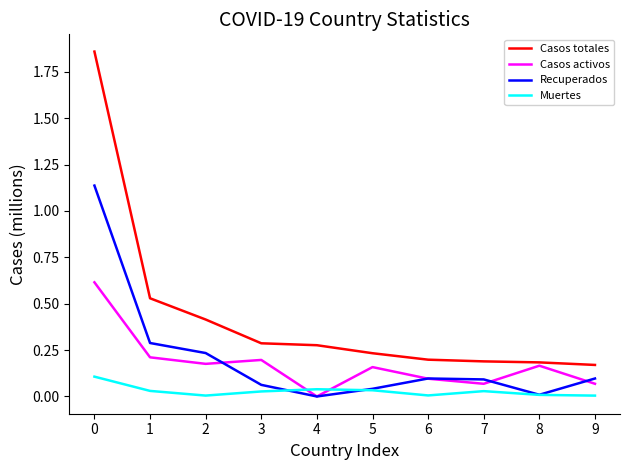

Which series has the largest total across all categories?

Casos totales